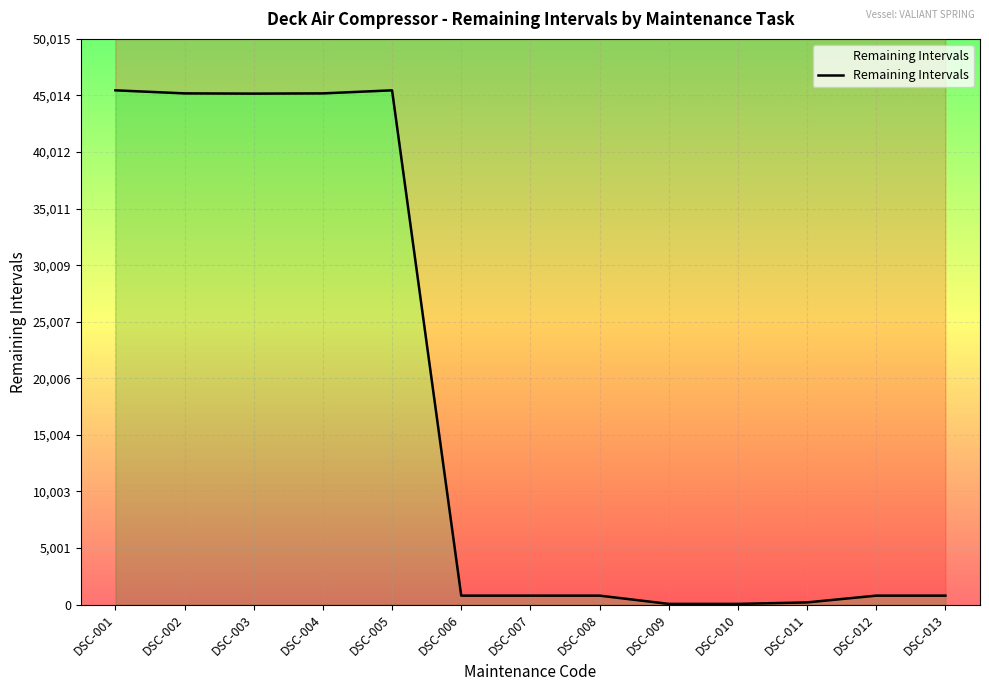

What is the ratio of the value at DSC-002 to the value at DSC-004?

1.0